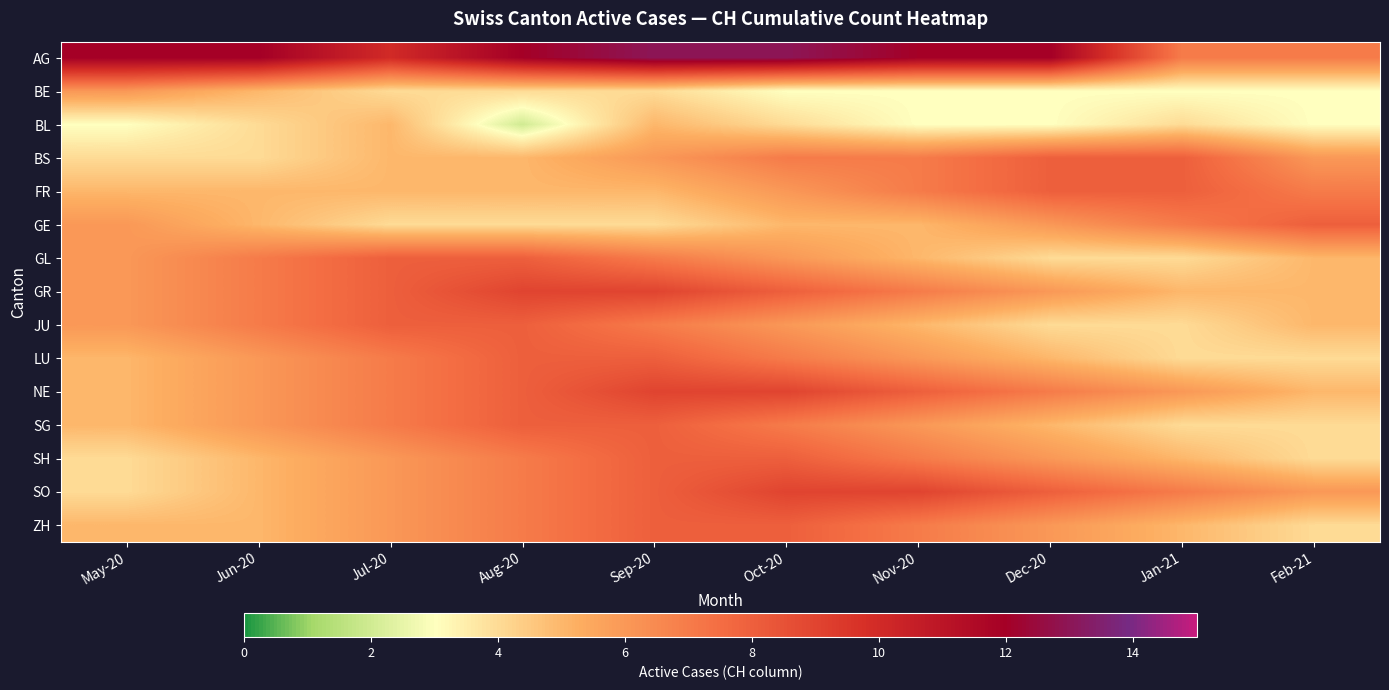

What is the total value across all series at Jun-20?

89